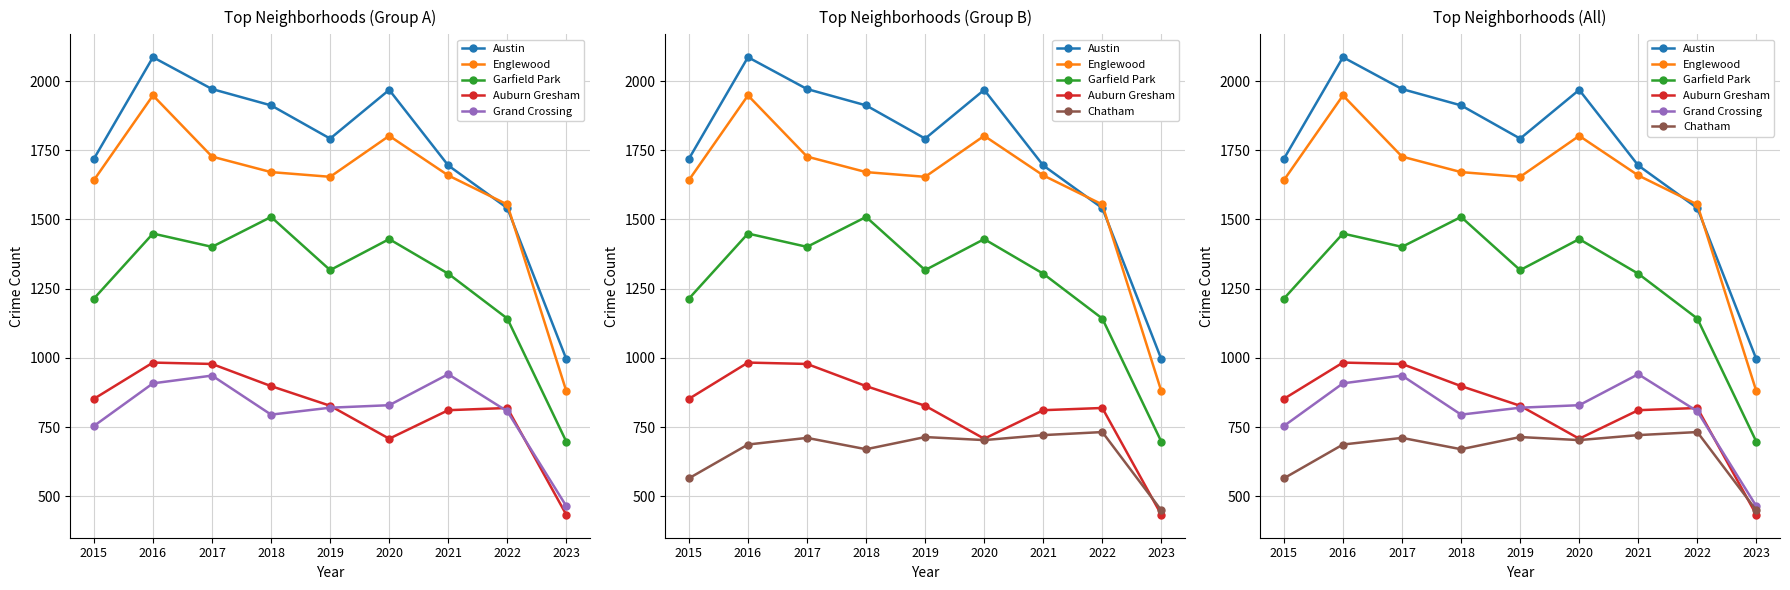

What is the maximum value for Grand Crossing?

941